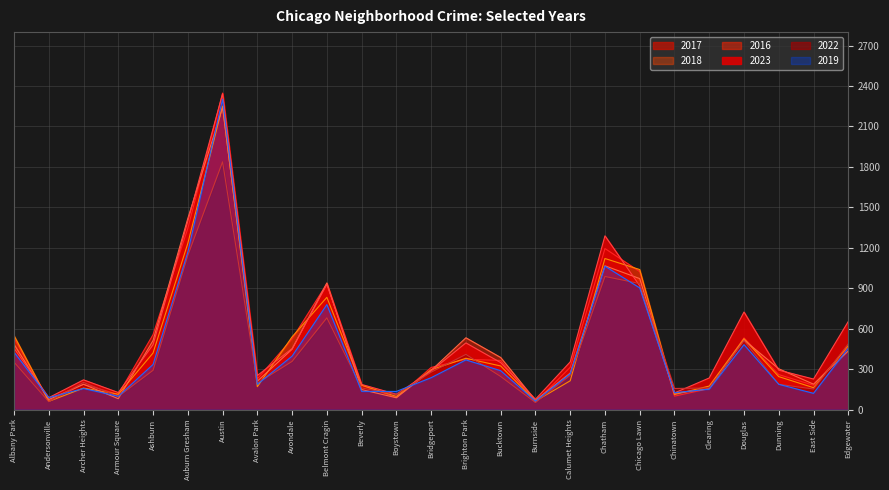

What are all the series names shown in the legend?

2017, 2018, 2016, 2023, 2022, 2019